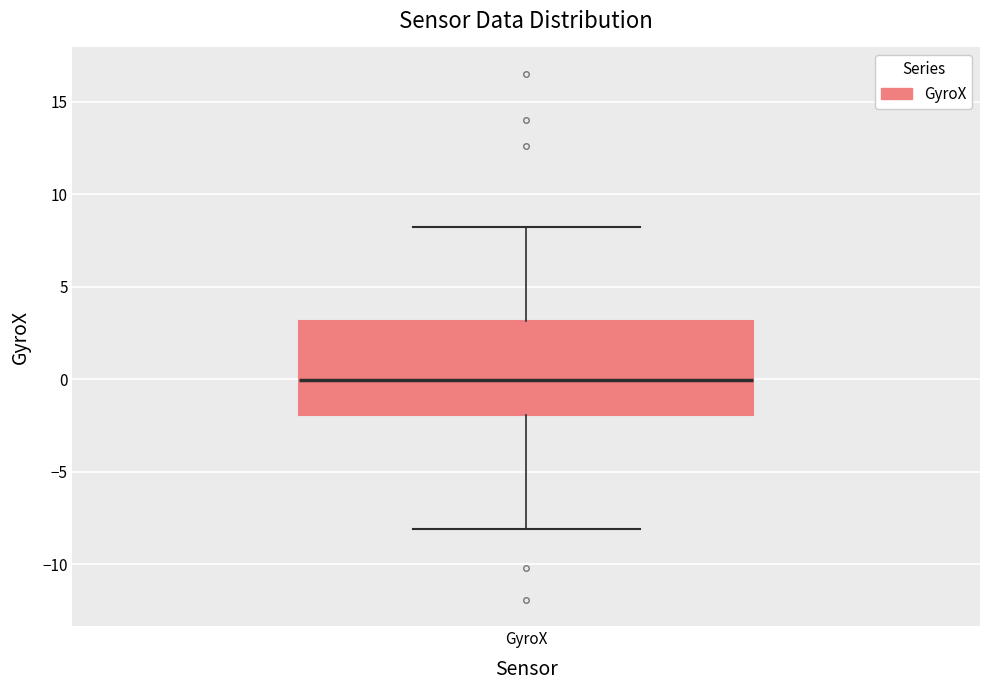

Transcribe this box plot: give where the median line is, the range the box spans, and where the two whiskers end, as read against the y-axis. The values are not printed on the chart, so give them approximately, as read against the axis.

median 0, box -2 to 3, whiskers -8 to 8